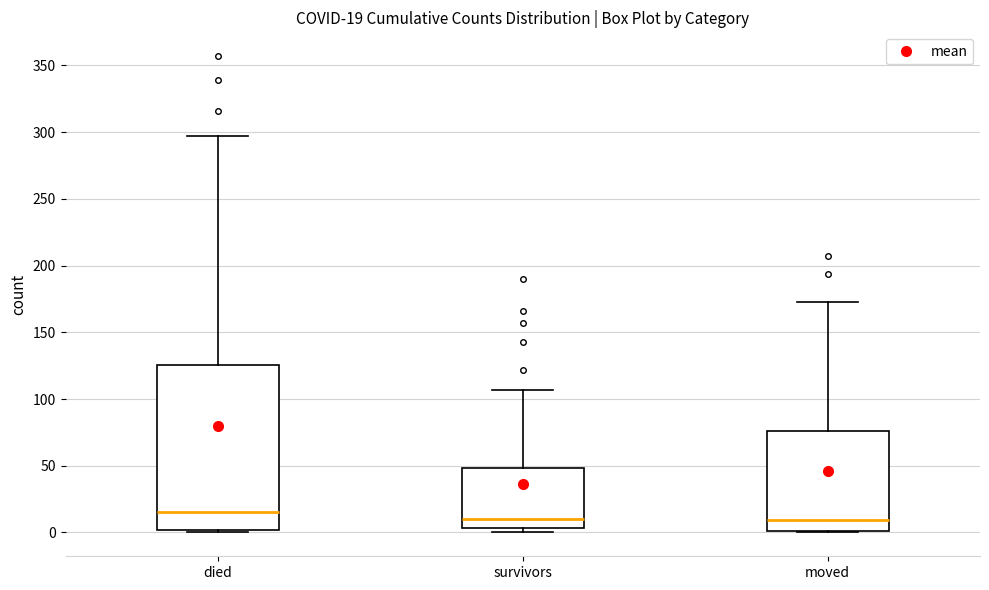

Comparing the boxes themselves (not the whiskers), which one is the tallest?

died